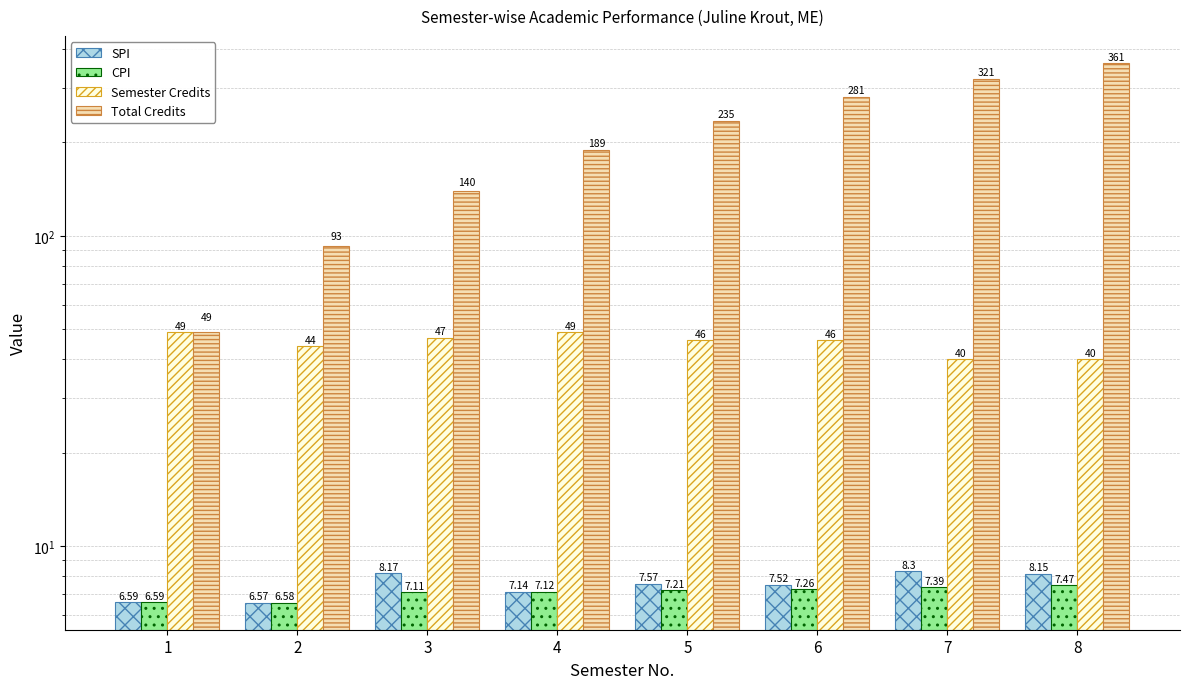

Are the bars grouped side by side (vs. stacked)?

Yes